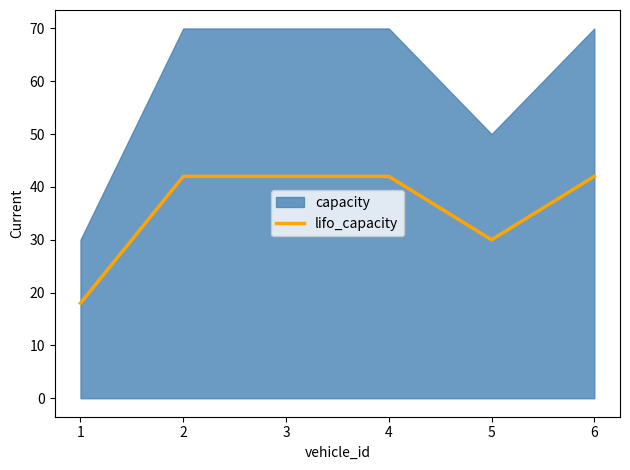

True or false: there are more than 0 points higher than both neighbors.

False